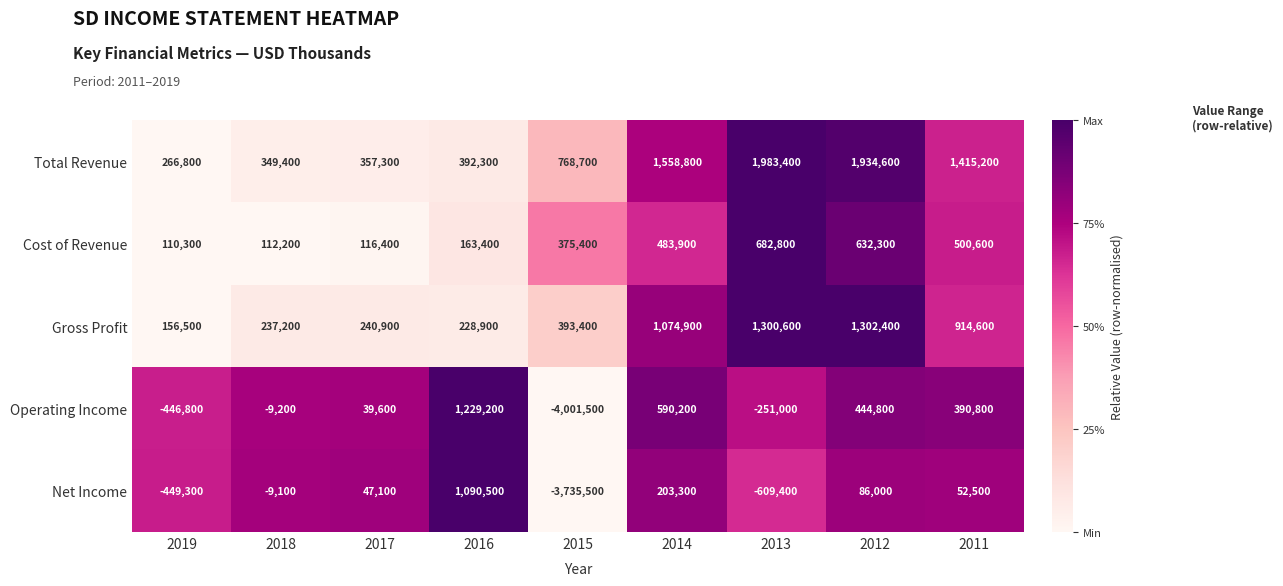

The value of Operating Income at 2012 is 444800. True or false?

True